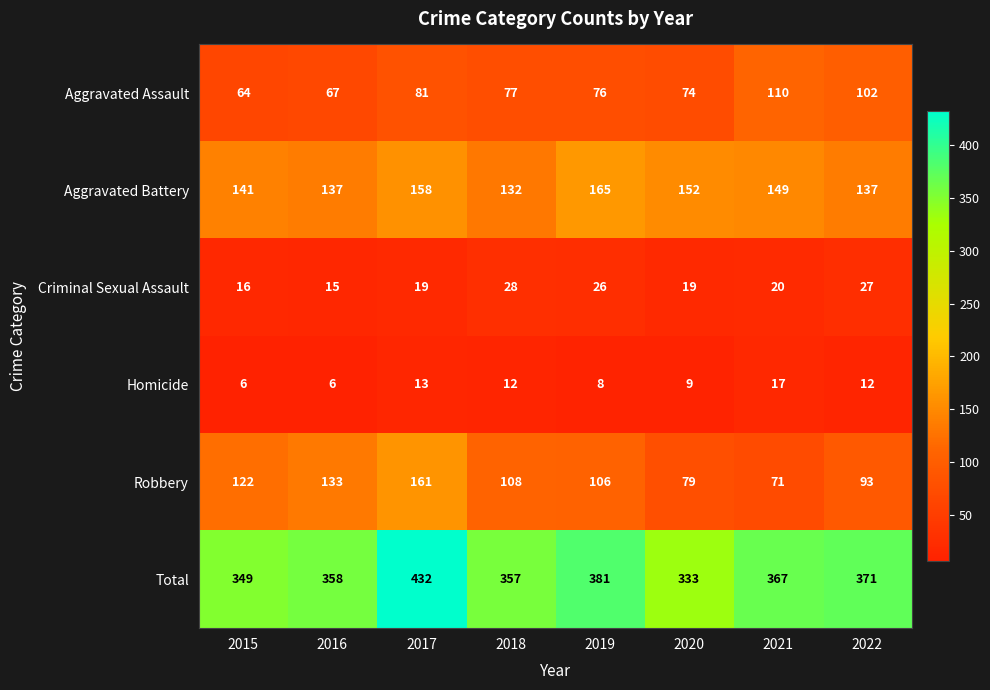

Which series has the largest total across all categories?

Total